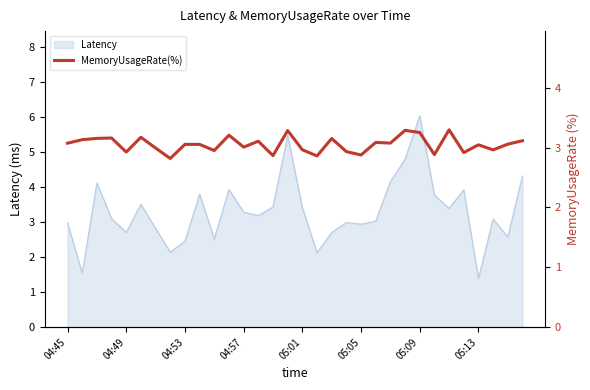

What is the lowest value of the Latency series?

1.4